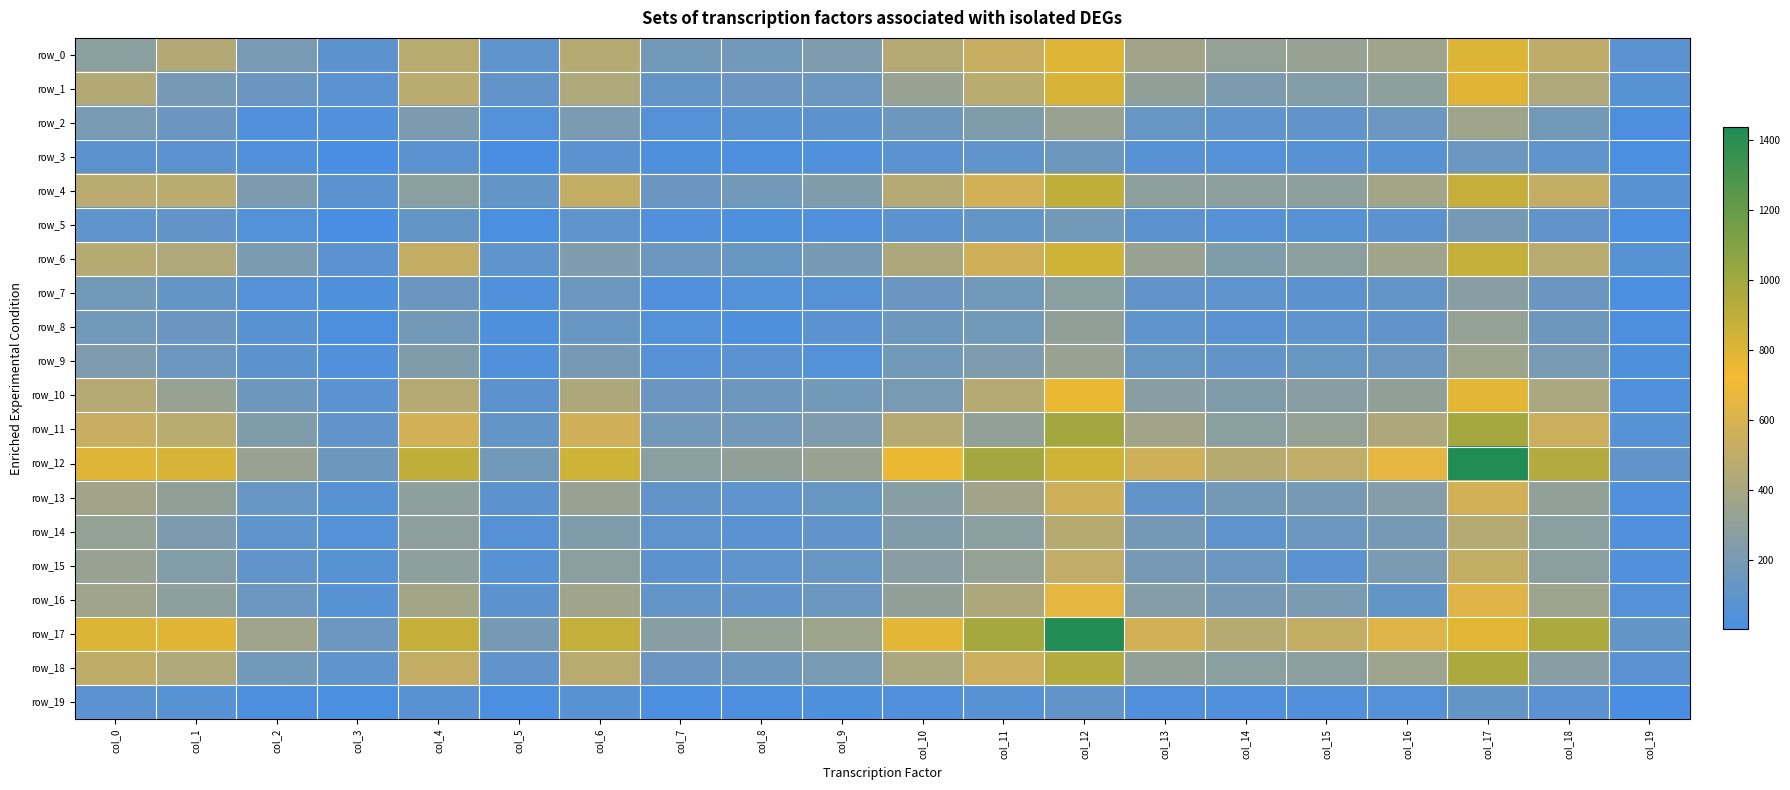

Is the value of row_12 at col_0 greater than the value of row_11 at col_0?

Yes